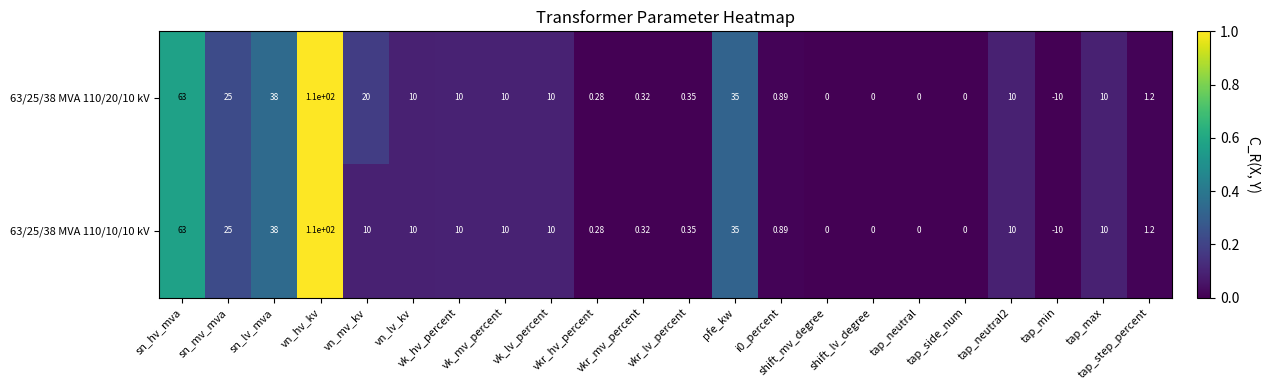

How many values in 63/25/38 MVA 110/20/10 kV are below zero?

1